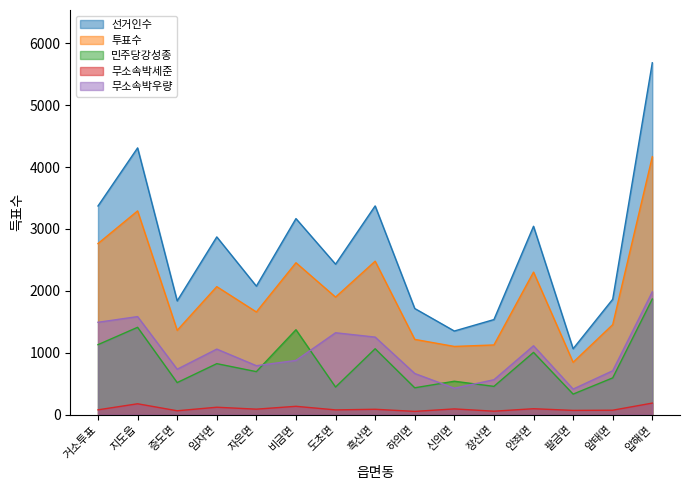

At which label does 무소속박우량 reach its minimum?

팔금면